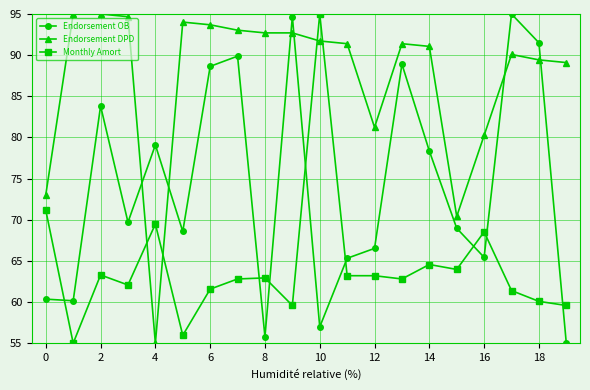

What is the value of the Endorsement OB point at the 5th from the left?

79.1